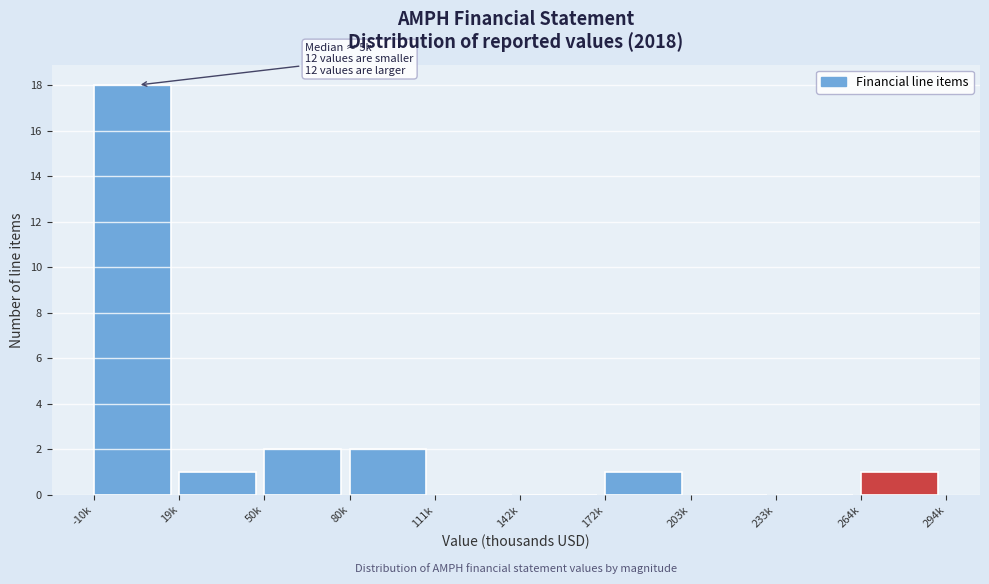

Reading left to right, transcribe all the data shown in this chart.

-10k=18	19k=1	50k=2	80k=2	111k=0	142k=0	172k=1	203k=0	233k=0	264k=1